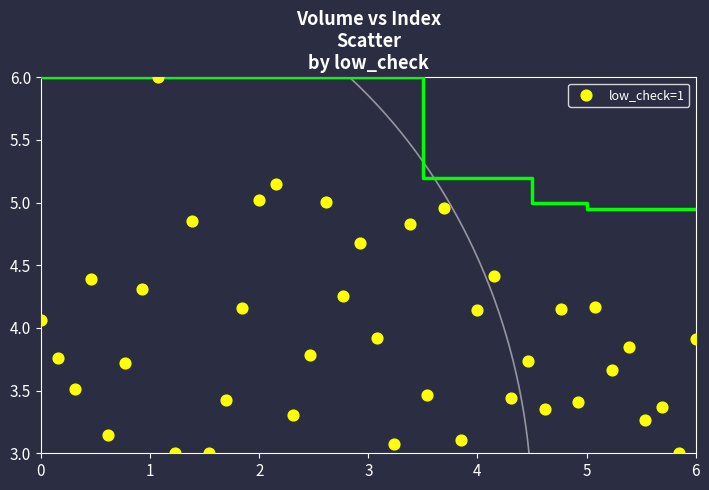

What is the range of X values (max minus min)?

6.0